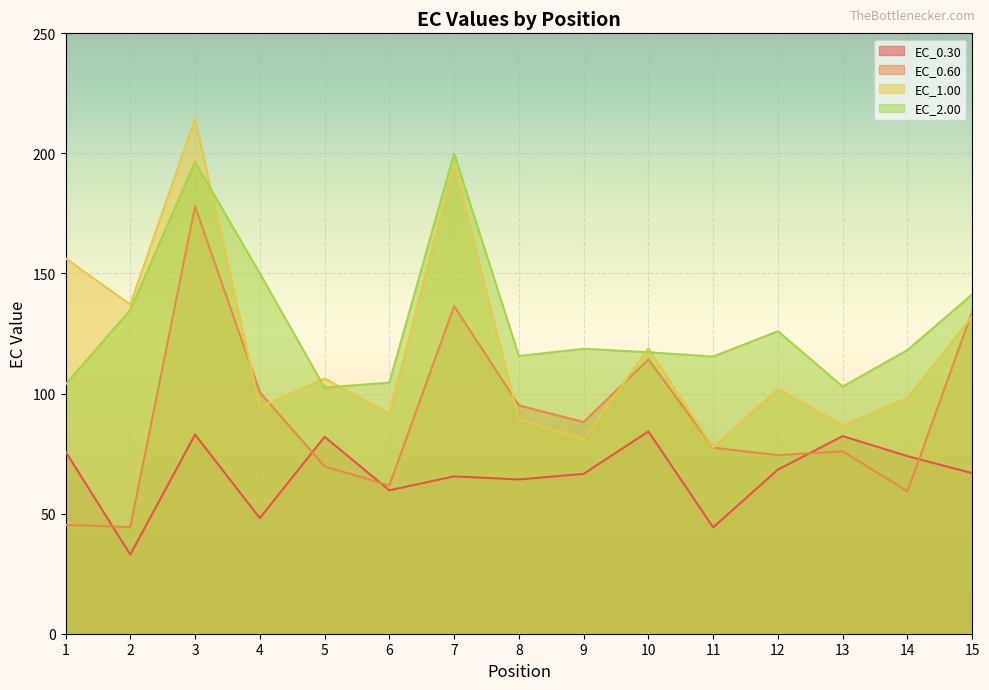

Rank the categories by EC_0.60 value from highest to lowest.

3, 7, 15, 10, 4, 8, 9, 11, 13, 12, 5, 6, 14, 1, 2